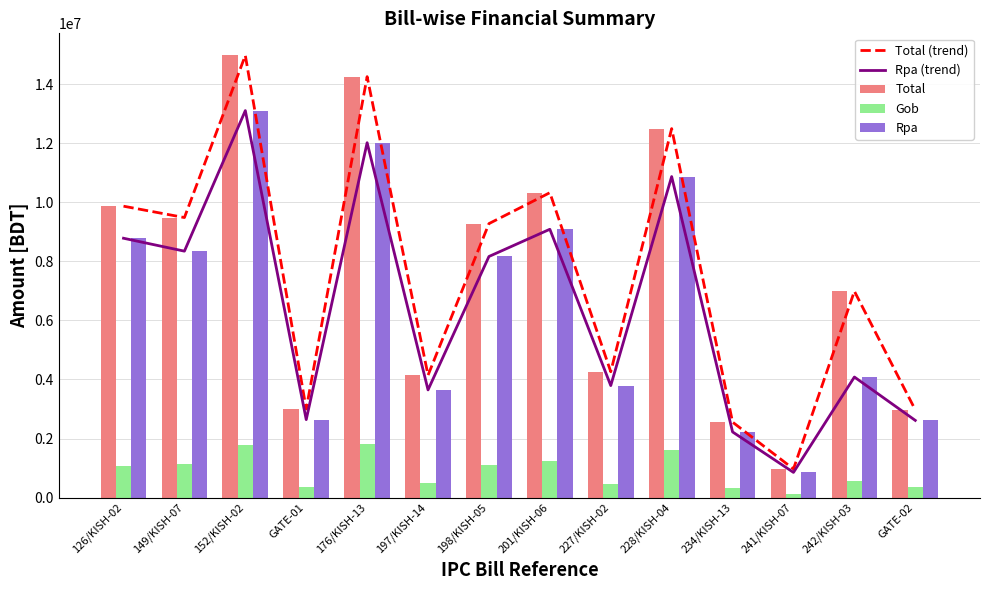

Reading left to right, extract all data points from this chart.

Total (trend): 126/KISH-02=9871121	149/KISH-07=9485898	152/KISH-02=14978253	GATE-01=3000000	176/KISH-13=14259856	197/KISH-14=4144654	198/KISH-05=9280540	201/KISH-06=10328340	227/KISH-02=4262665	228/KISH-04=12499297	234/KISH-13=2555299	241/KISH-07=967951	242/KISH-03=6989932	GATE-02=2969931
Rpa (trend): 126/KISH-02=8785298	149/KISH-07=8347590	152/KISH-02=13108925	GATE-01=2640000	176/KISH-13=12021358	197/KISH-14=3647296	198/KISH-05=8166875	201/KISH-06=9088939	227/KISH-02=3793772	228/KISH-04=10874388	234/KISH-13=2223110	241/KISH-07=851797	242/KISH-03=4083626	GATE-02=2613539
Total: 126/KISH-02=9871121	149/KISH-07=9485898	152/KISH-02=14978253	GATE-01=3000000	176/KISH-13=14259856	197/KISH-14=4144654	198/KISH-05=9280540	201/KISH-06=10328340	227/KISH-02=4262665	228/KISH-04=12499297	234/KISH-13=2555299	241/KISH-07=967951	242/KISH-03=6989932	GATE-02=2969931
Gob: 126/KISH-02=1085823	149/KISH-07=1138308	152/KISH-02=1787580	GATE-01=360000	176/KISH-13=1801320	197/KISH-14=497358	198/KISH-05=1113665	201/KISH-06=1239401	227/KISH-02=468893	228/KISH-04=1624909	234/KISH-13=332189	241/KISH-07=116154	242/KISH-03=556858	GATE-02=356392
Rpa: 126/KISH-02=8785298	149/KISH-07=8347590	152/KISH-02=13108925	GATE-01=2640000	176/KISH-13=12021358	197/KISH-14=3647296	198/KISH-05=8166875	201/KISH-06=9088939	227/KISH-02=3793772	228/KISH-04=10874388	234/KISH-13=2223110	241/KISH-07=851797	242/KISH-03=4083626	GATE-02=2613539